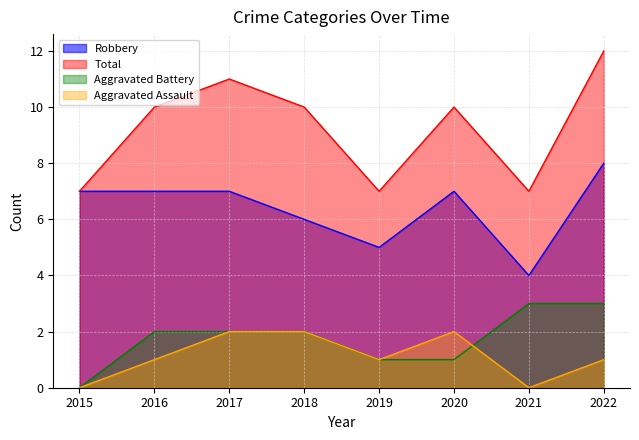

True or false: Aggravated Assault has more than 2 points higher than both neighbors.

False